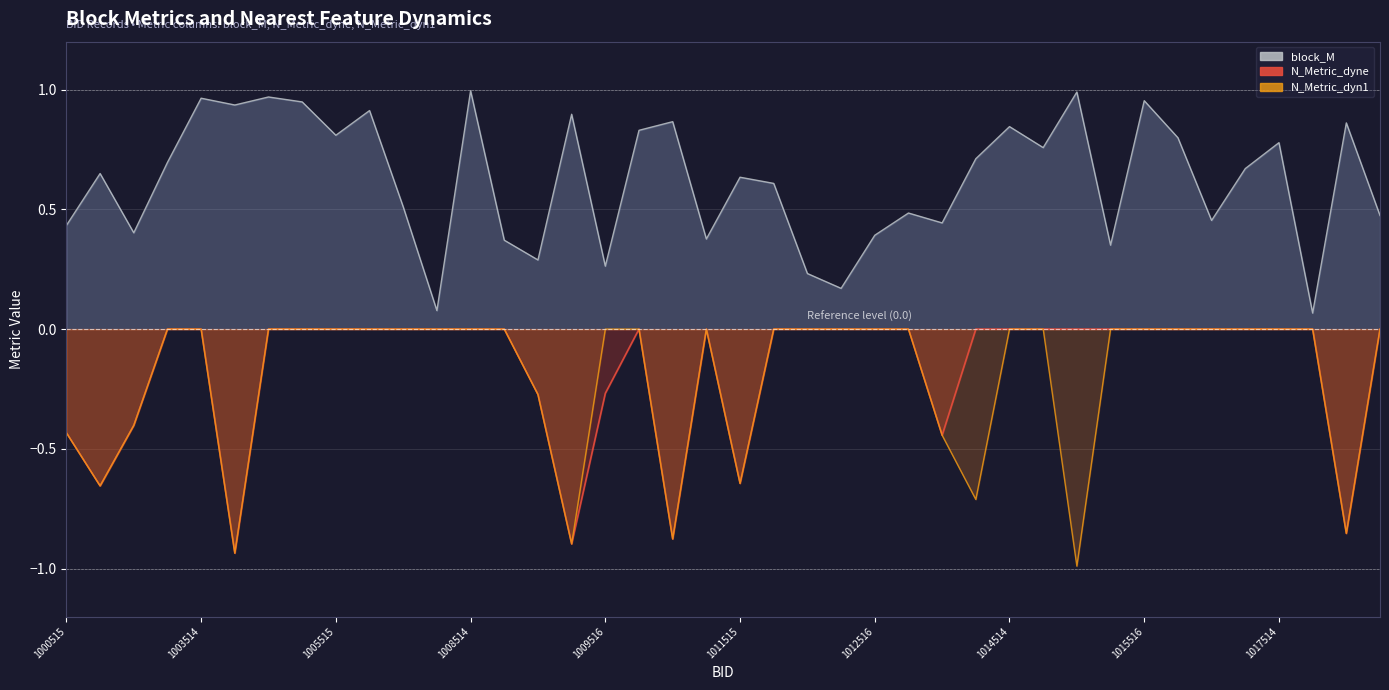

What is the total value across all series at 1007515?

0.1